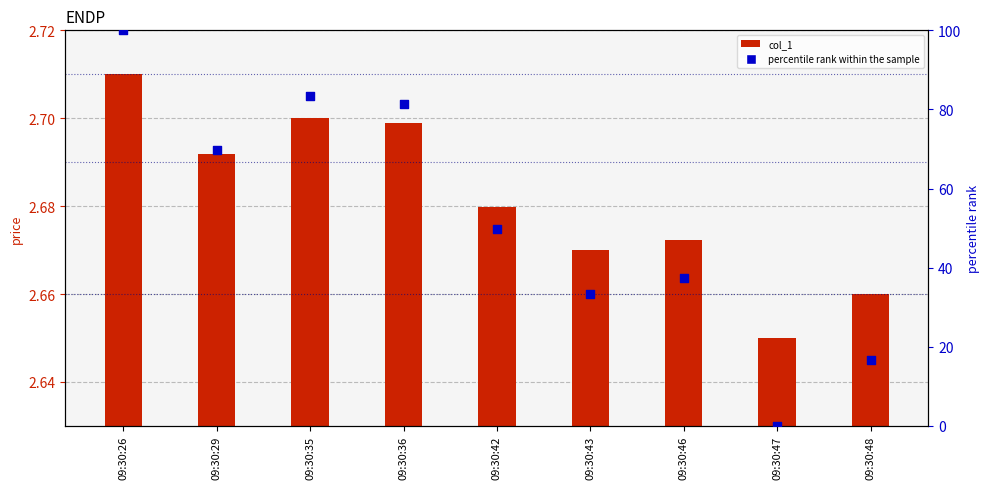

Which series has the largest total across all categories?

percentile rank within the sample